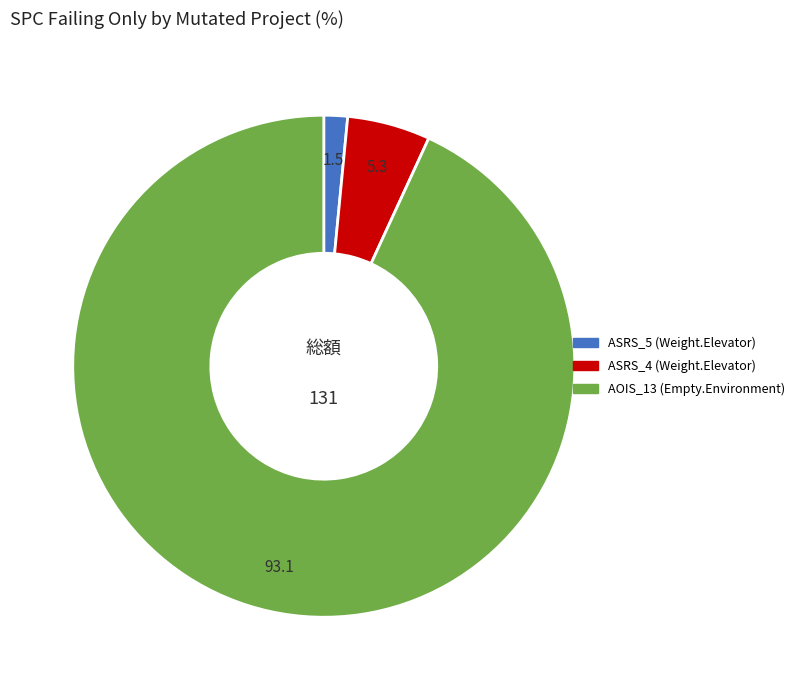

Is AOIS_13 (Empty.Environment) the majority of the pie?

Yes